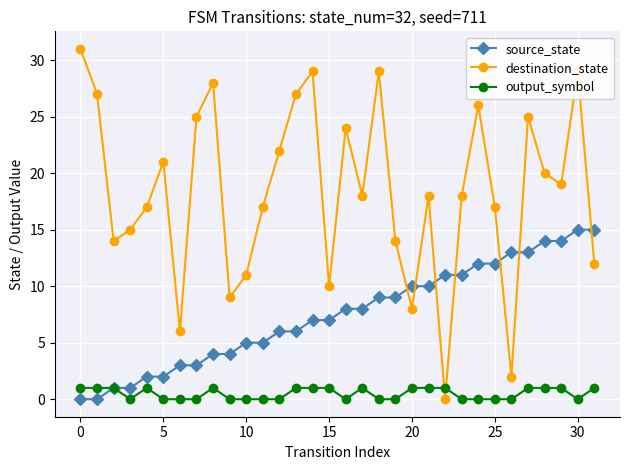

How many values in the output_symbol series are below 1?

16